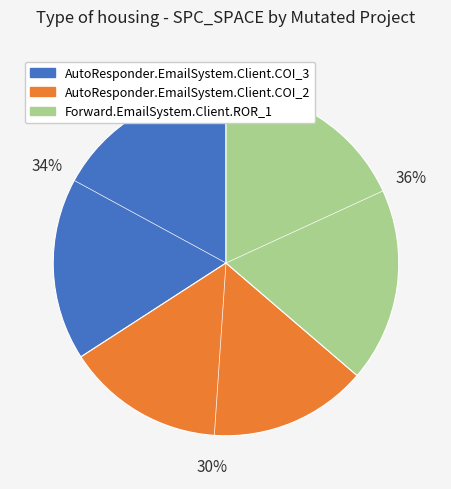

The Forward.EmailSystem.Client.ROR_1 slice represents 49% of the pie. True or false?

False